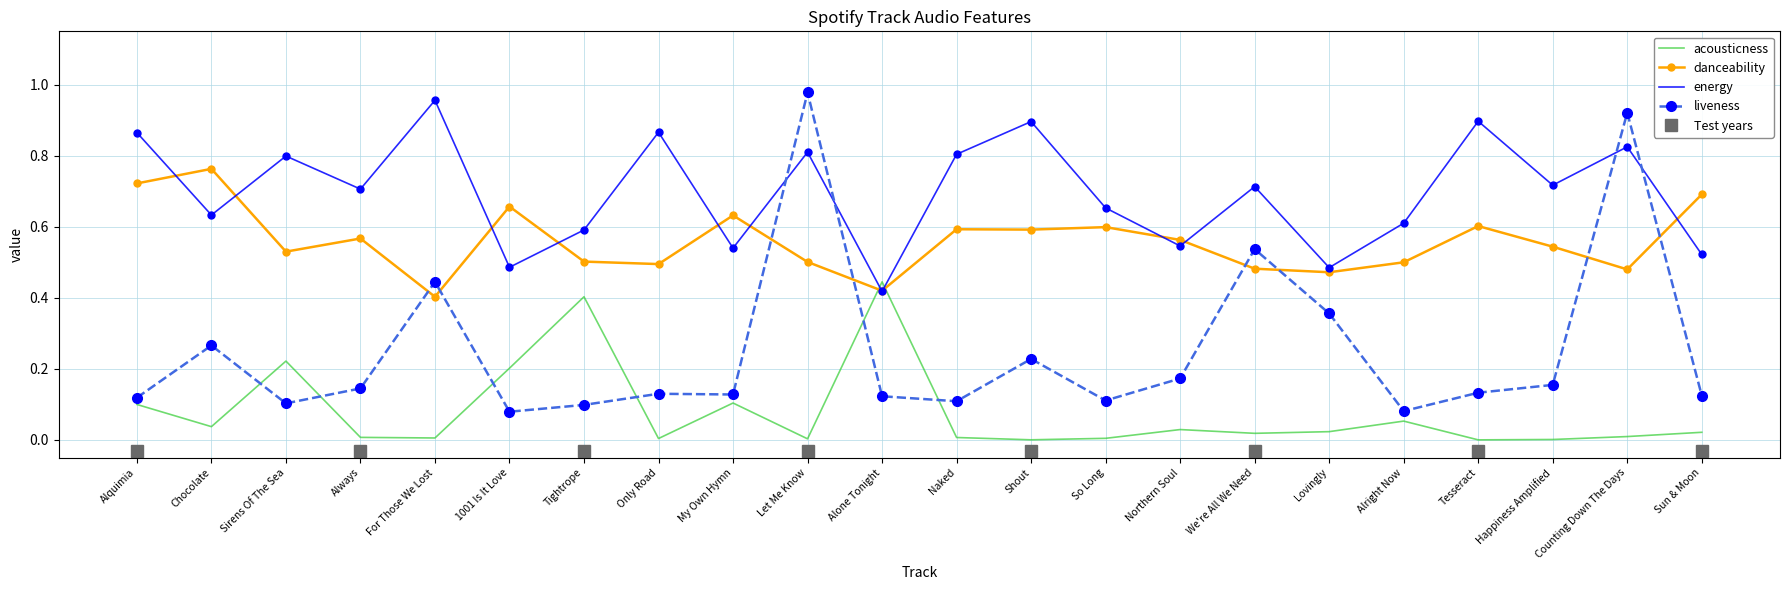

What is the total value across all series at Tightrope?

1.6